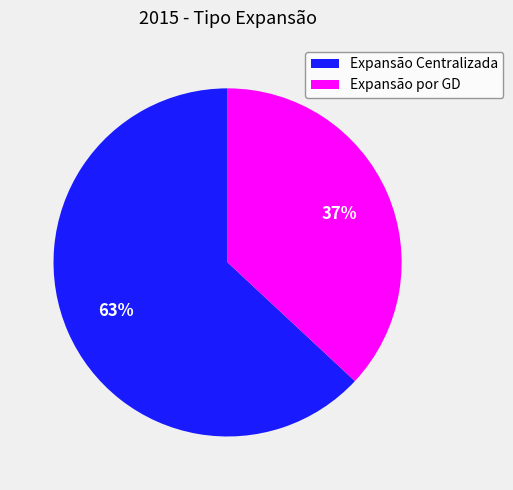

How many segments does this pie chart have?

2